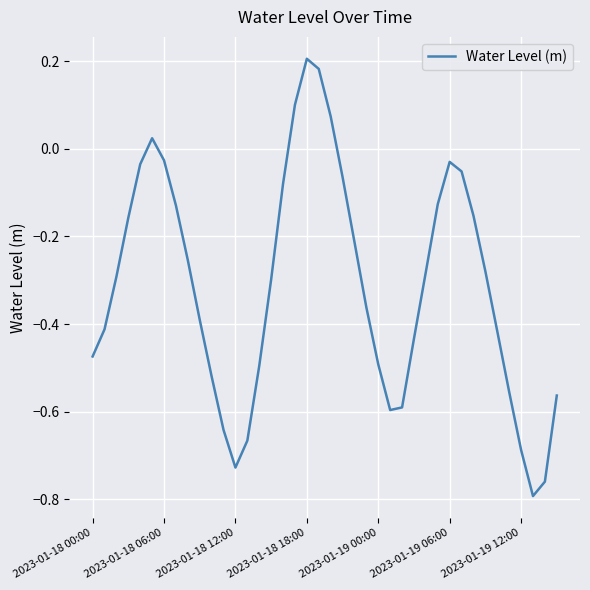

Does the chart display data point markers on the line(s)?

No